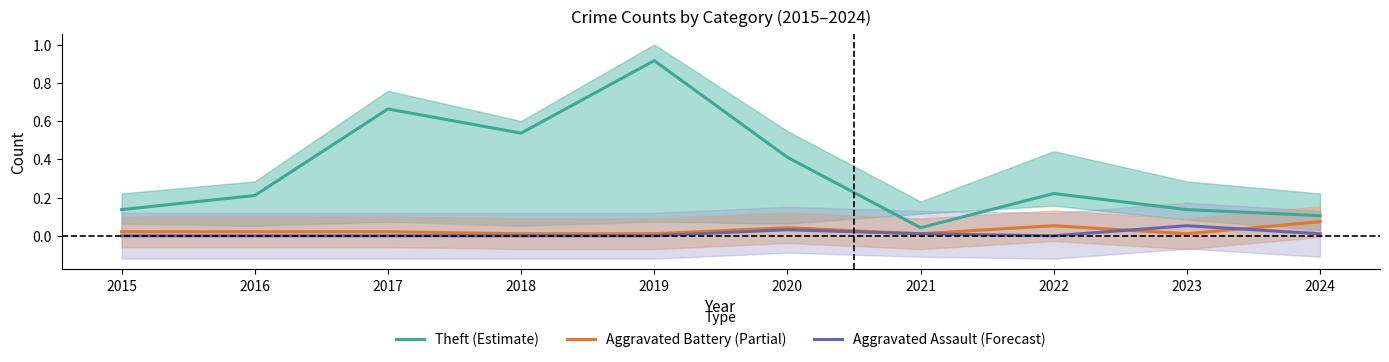

Which category has the lowest value in the Aggravated Battery (Partial) series?

2018